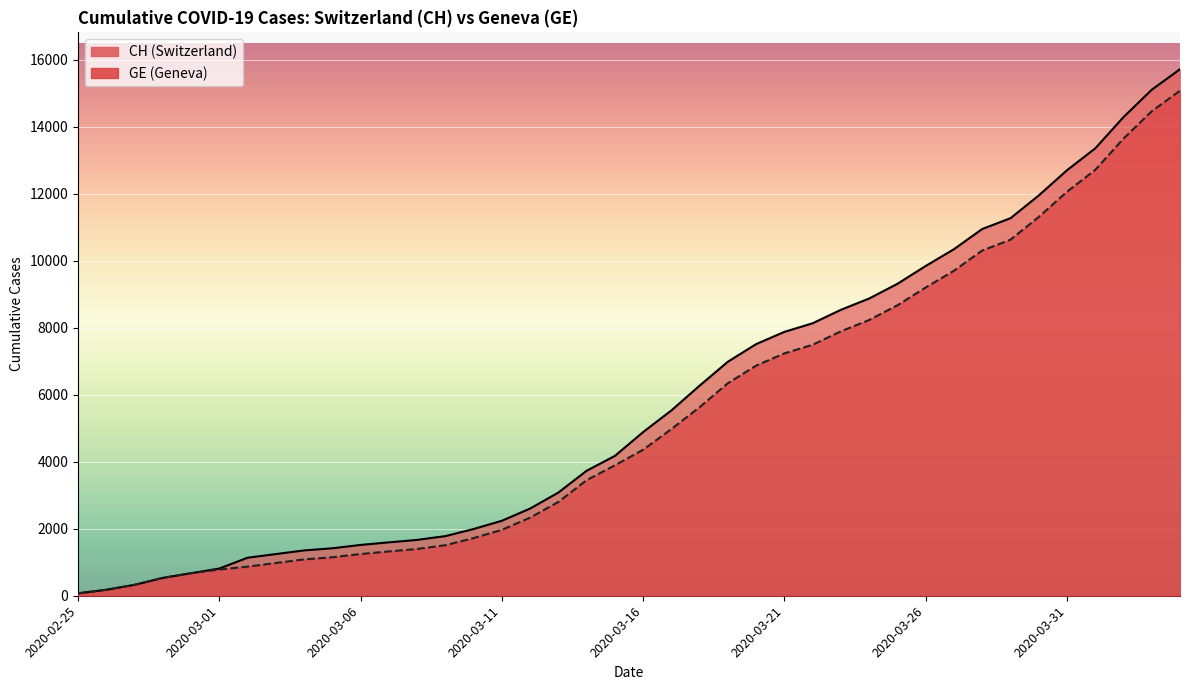

What is the total value across all series at 2020-02-26?

356